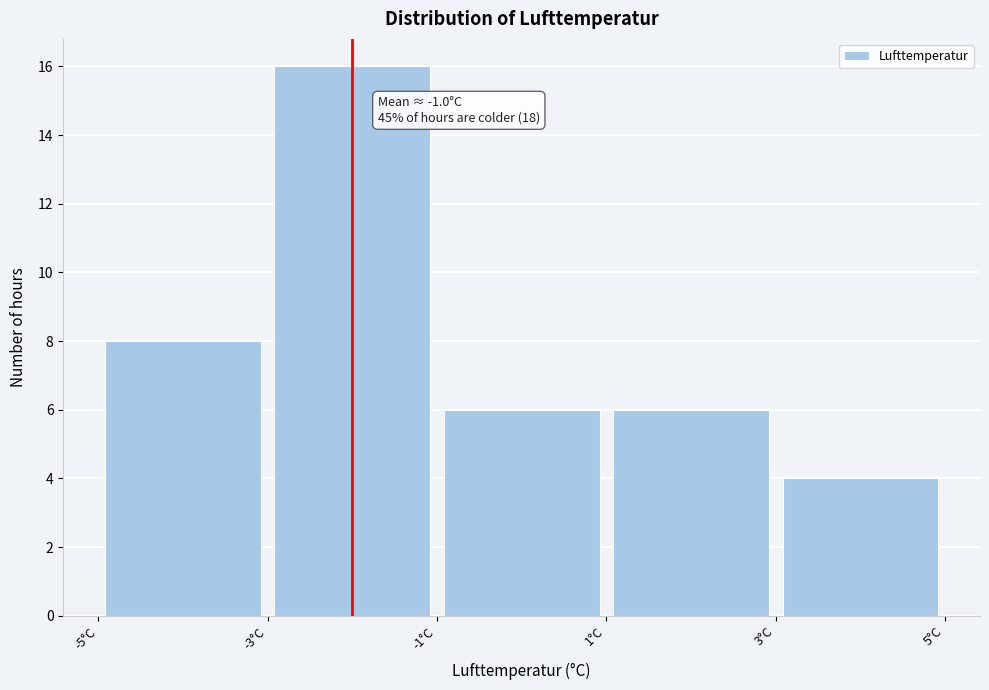

Which range on the x-axis has the tallest bar?

-3 to -1